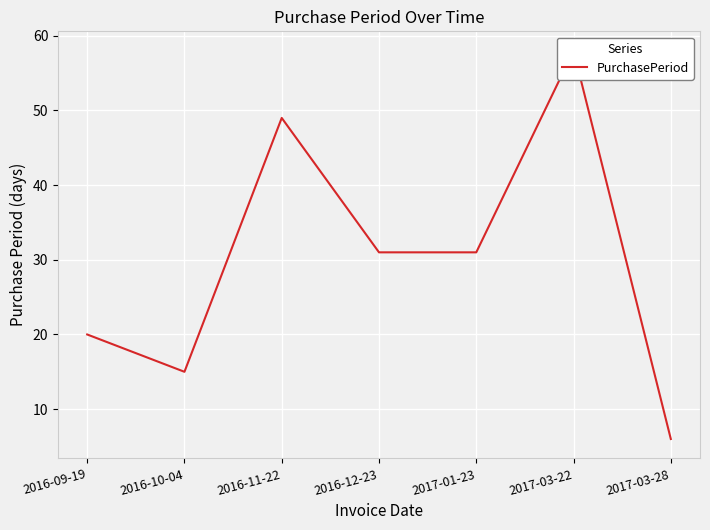

Reading left to right, transcribe all the data shown in this chart.

2016-09-19=20	2016-10-04=15	2016-11-22=49	2016-12-23=31	2017-01-23=31	2017-03-22=58	2017-03-28=6